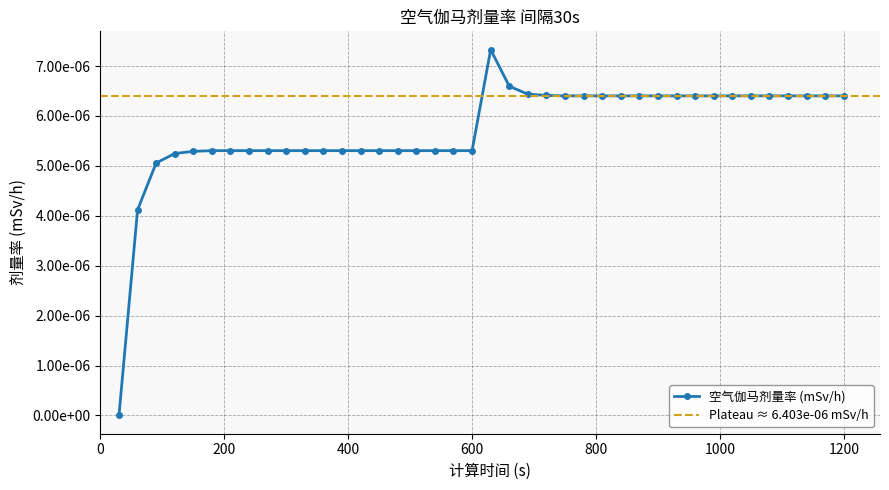

Which category has the lowest value across all series?

30